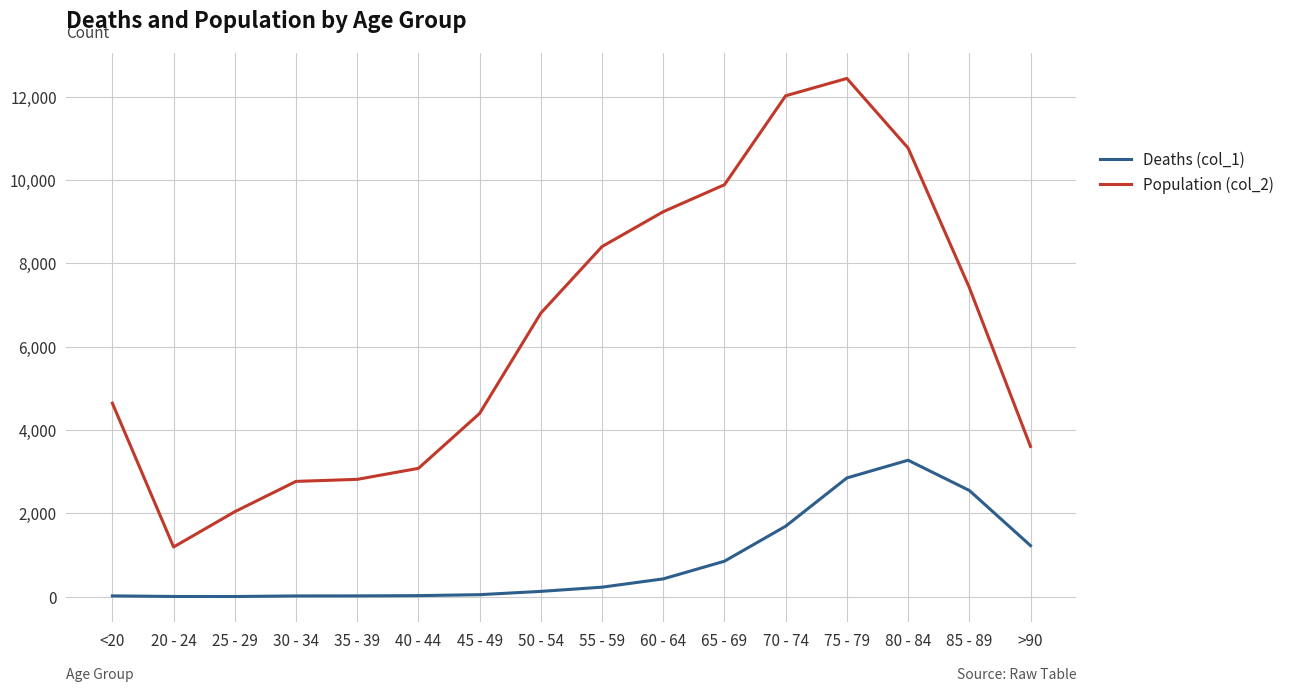

True or false: Deaths (col_1) and Population (col_2) cross at least once.

False